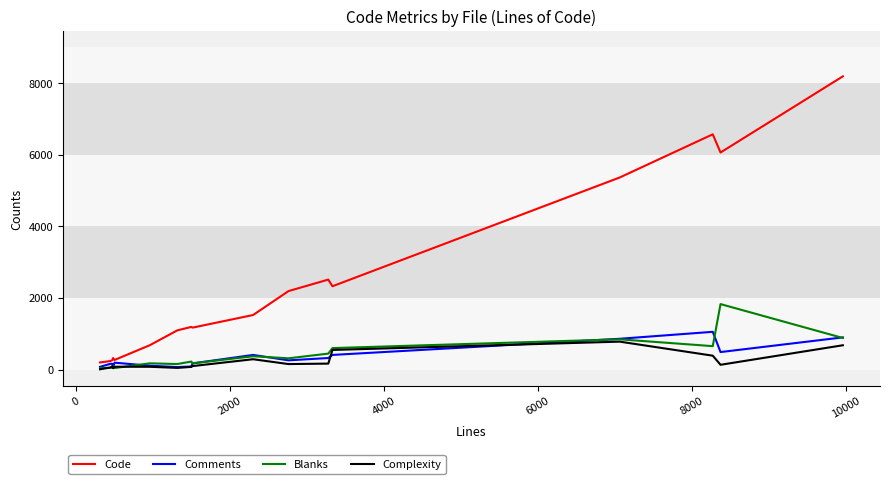

How many values in the Blanks series are below 224?

8